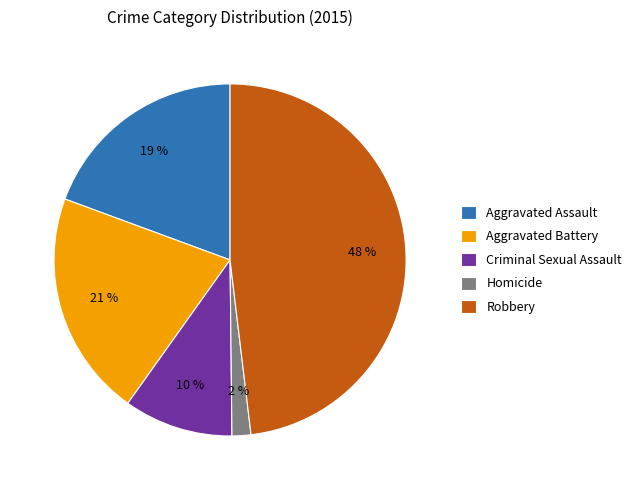

To the nearest percent, what is the difference between the largest and smallest slice percentages?

46%